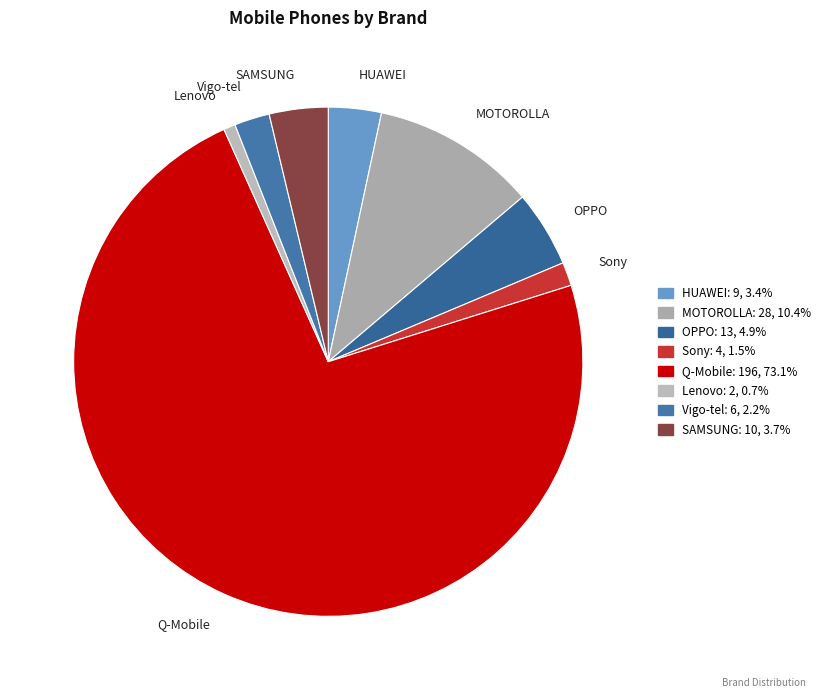

Does Q-Mobile account for over 50% of the chart?

Yes